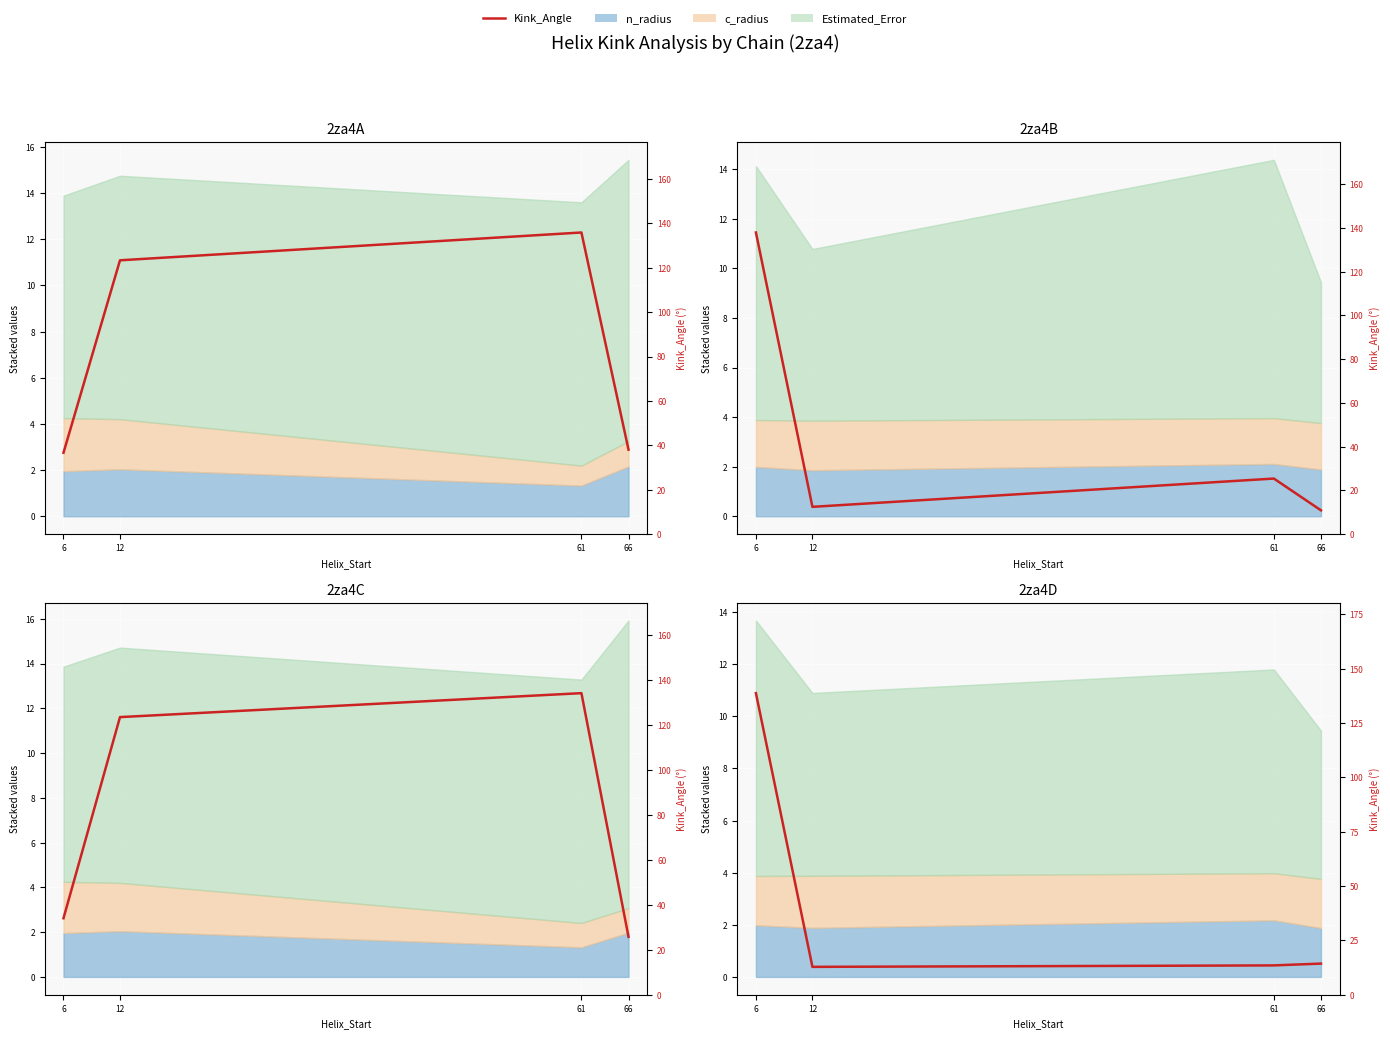

List the labels in order of value, smallest first.

12, 61, 66, 6